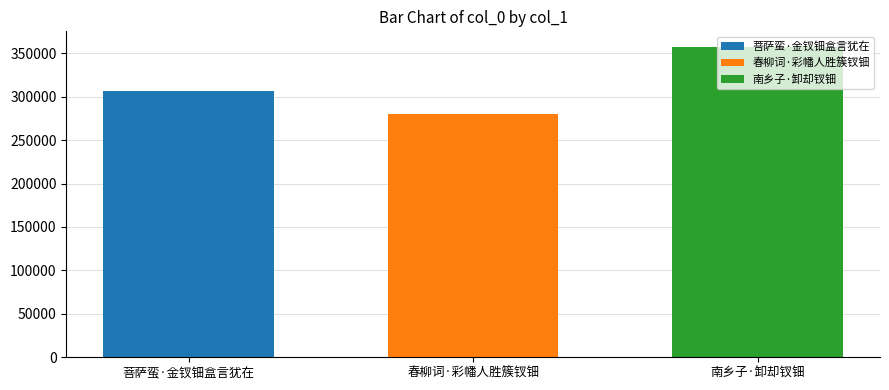

What is the label of the 3rd bar from the right?

菩萨蛮·金钗钿盒言犹在